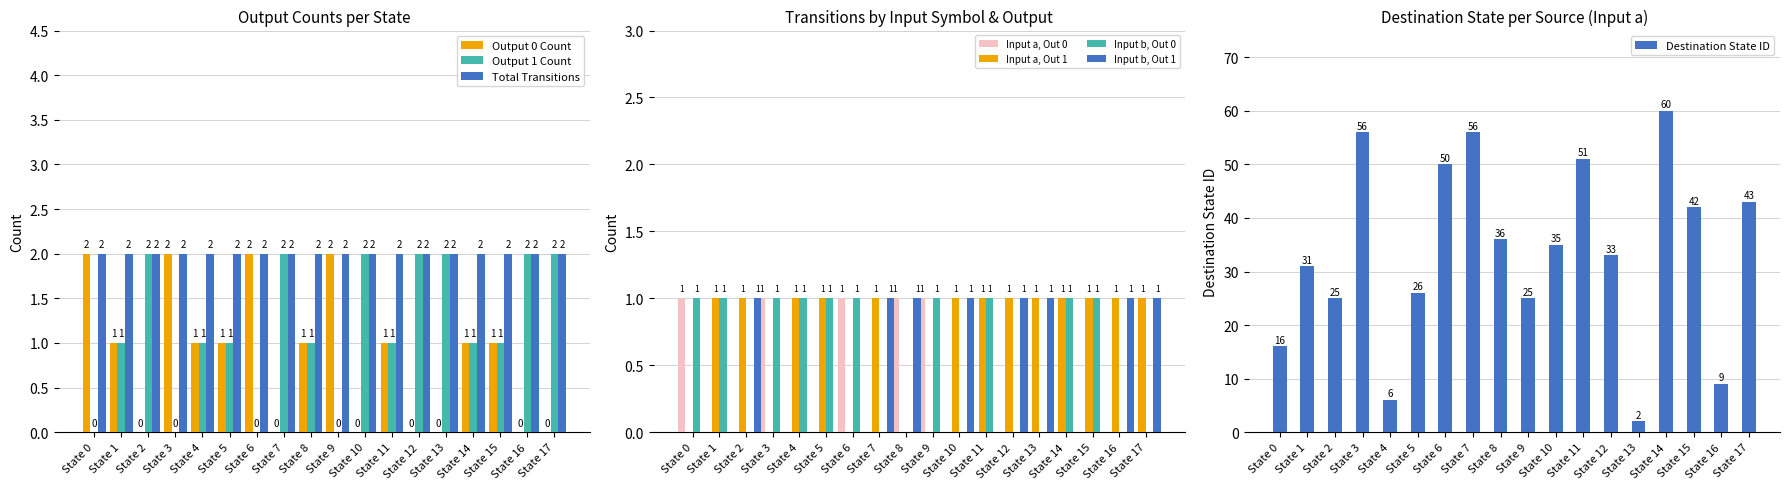

Which series changed the most between State 0 and State 6?

Output Symbol 0 Count